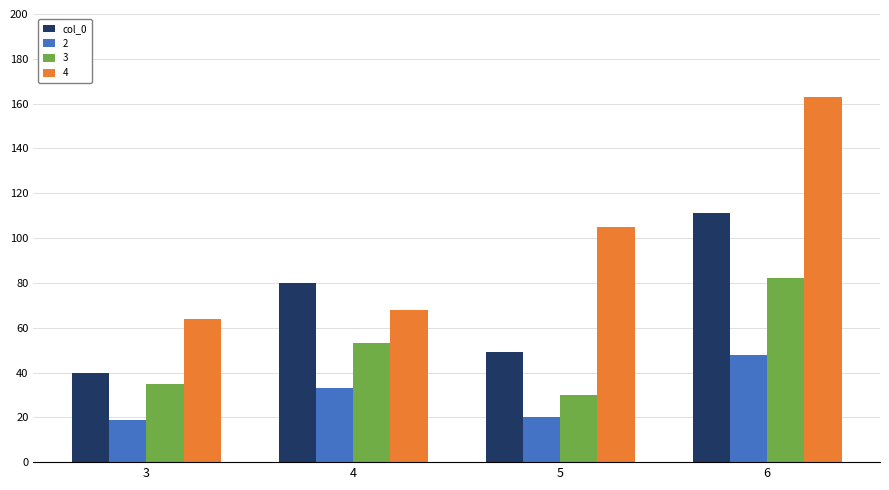

What is the spread (max minus min) of values at 6?

115